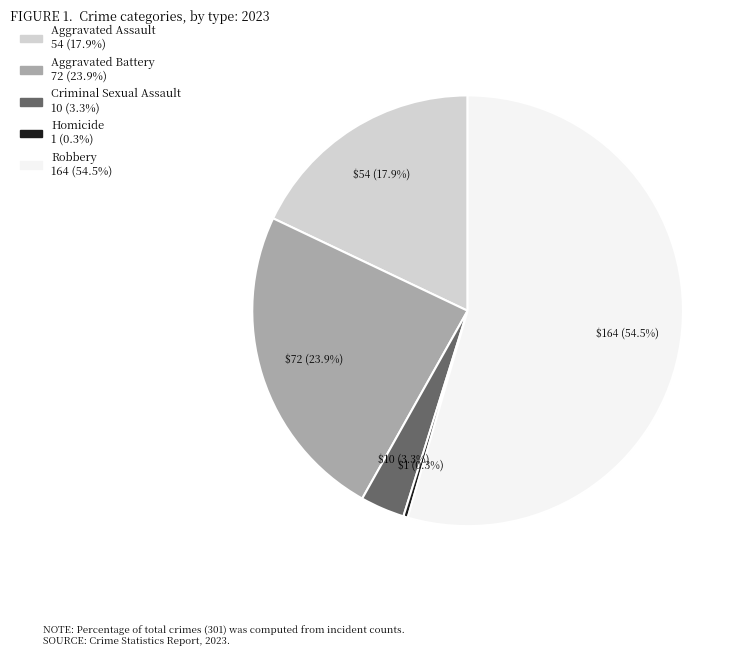

What percentage do Criminal Sexual Assault and Aggravated Battery together represent?

27.2%